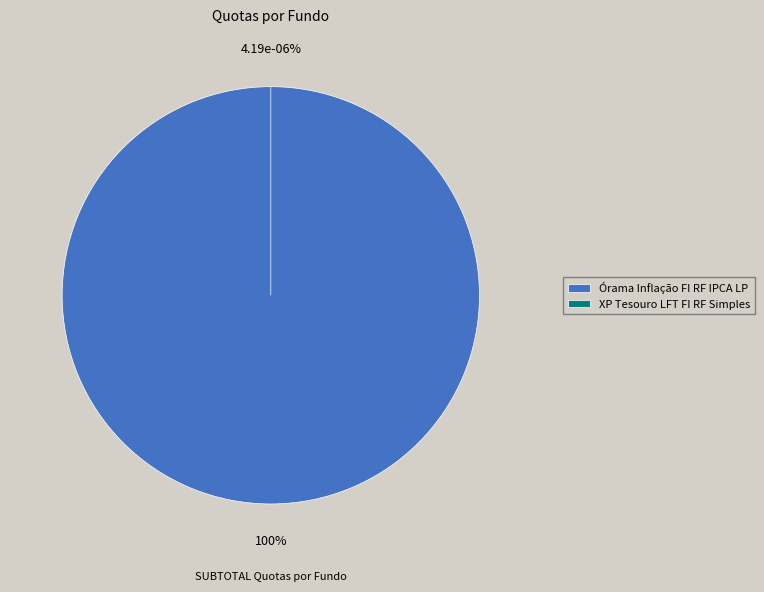

To the nearest percent, what is the difference between the XP Tesouro LFT FI RF Simples and Órama Inflação FI RF IPCA LP slice percentages?

100%